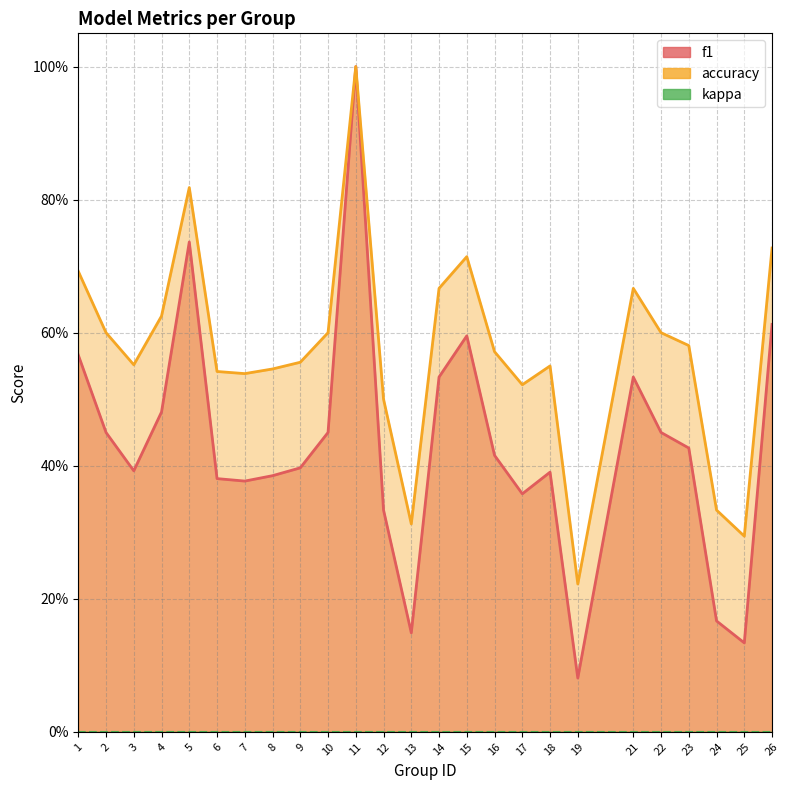

Which category has the lowest value in the accuracy series?

19